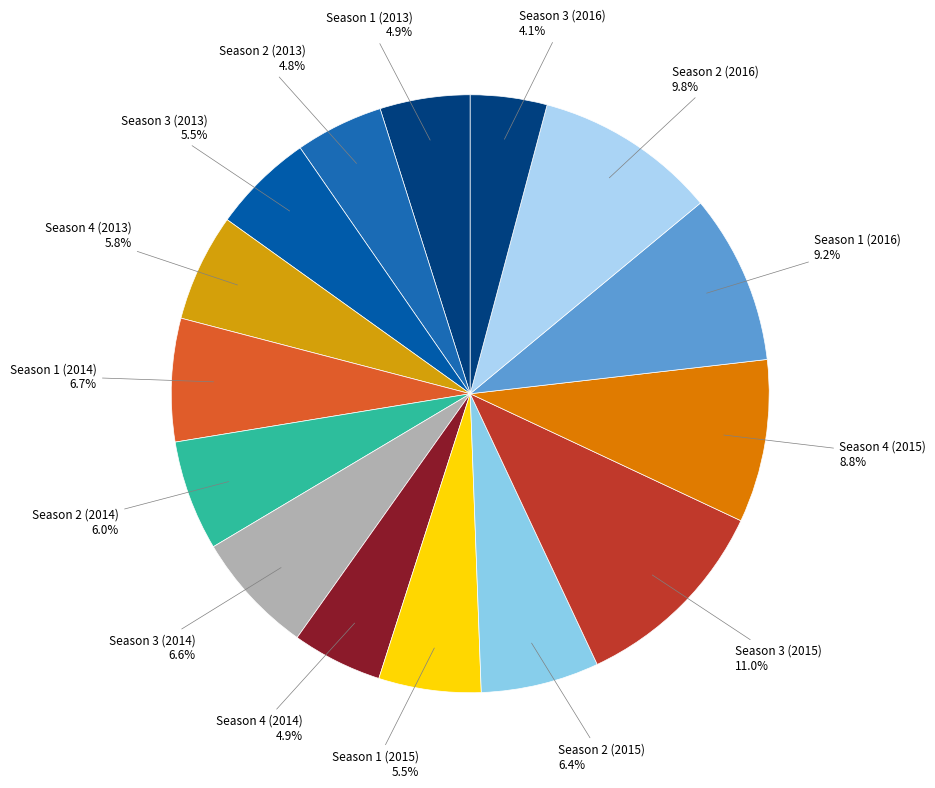

What portion of the pie excludes Season 3 (2015)?

89.0%